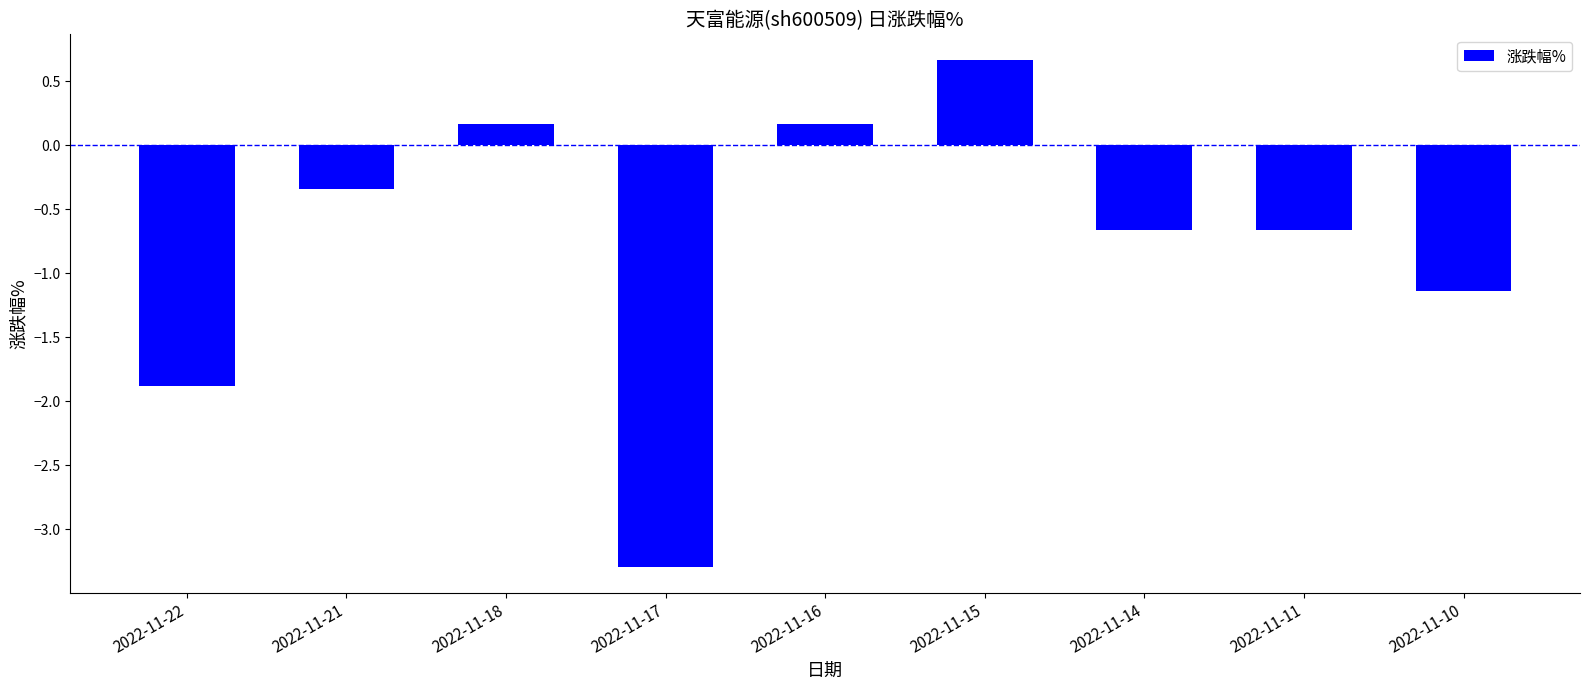

Reading left to right, list all the values displayed in this chart.

-1.9	-0.3	0.2	-3.3	0.2	0.7	-0.7	-0.7	-1.1